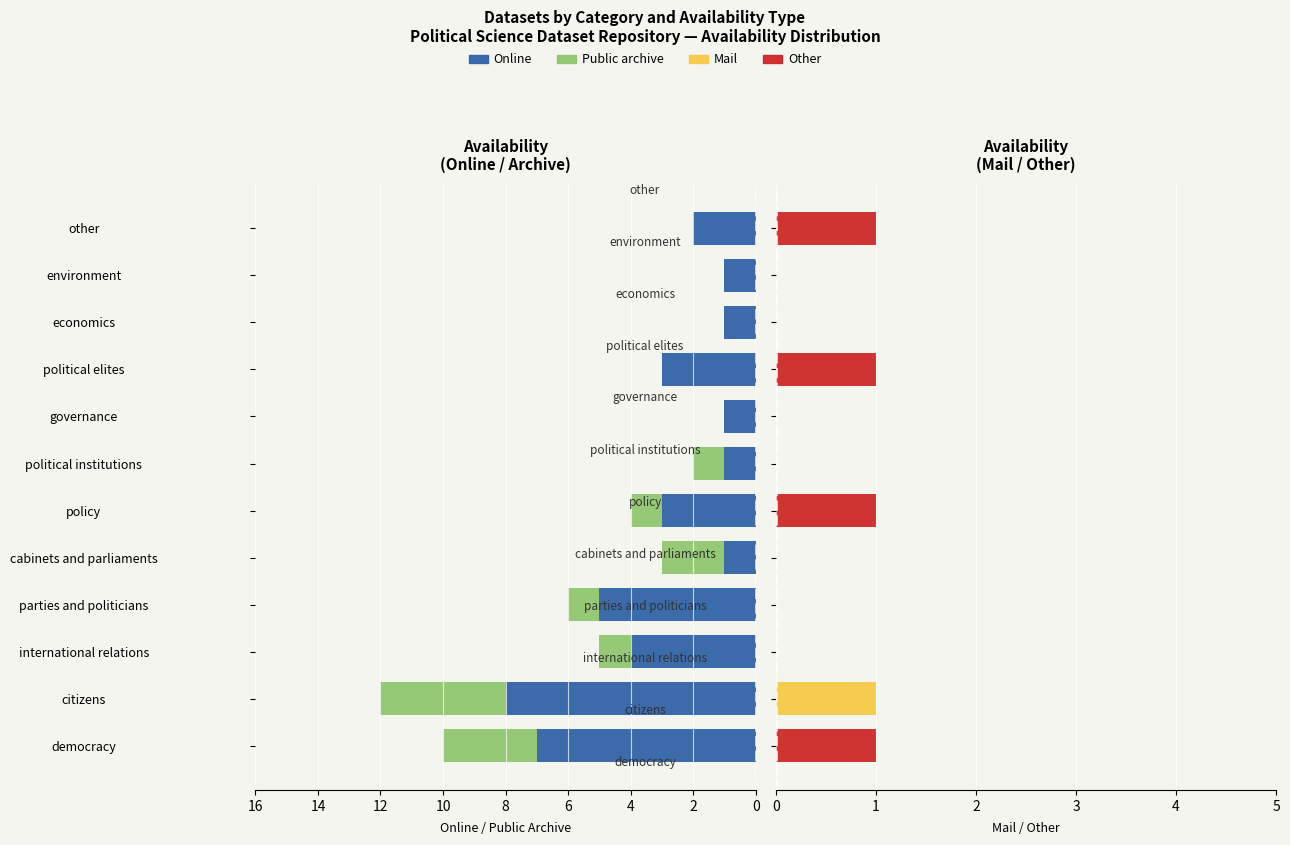

How many bars are there in total?

48